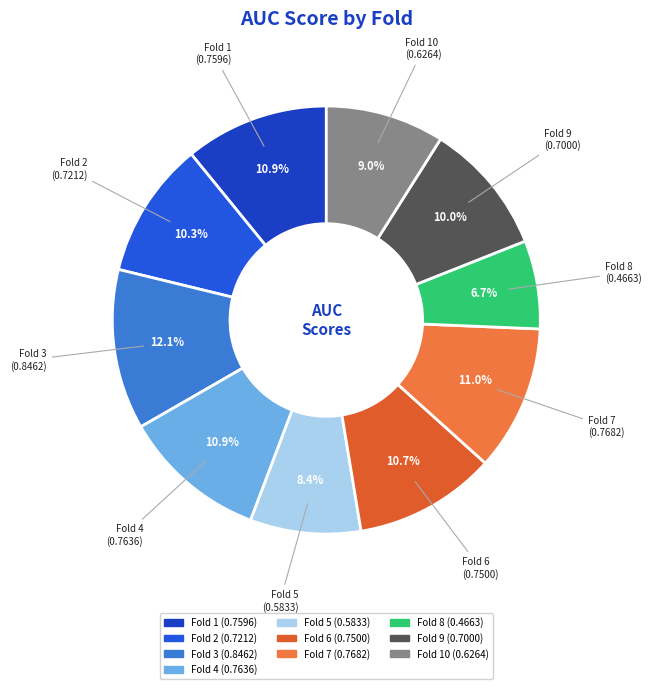

Rank the categories by value from lowest to highest.

Fold 8, Fold 5, Fold 10, Fold 9, Fold 2, Fold 6, Fold 1, Fold 4, Fold 7, Fold 3